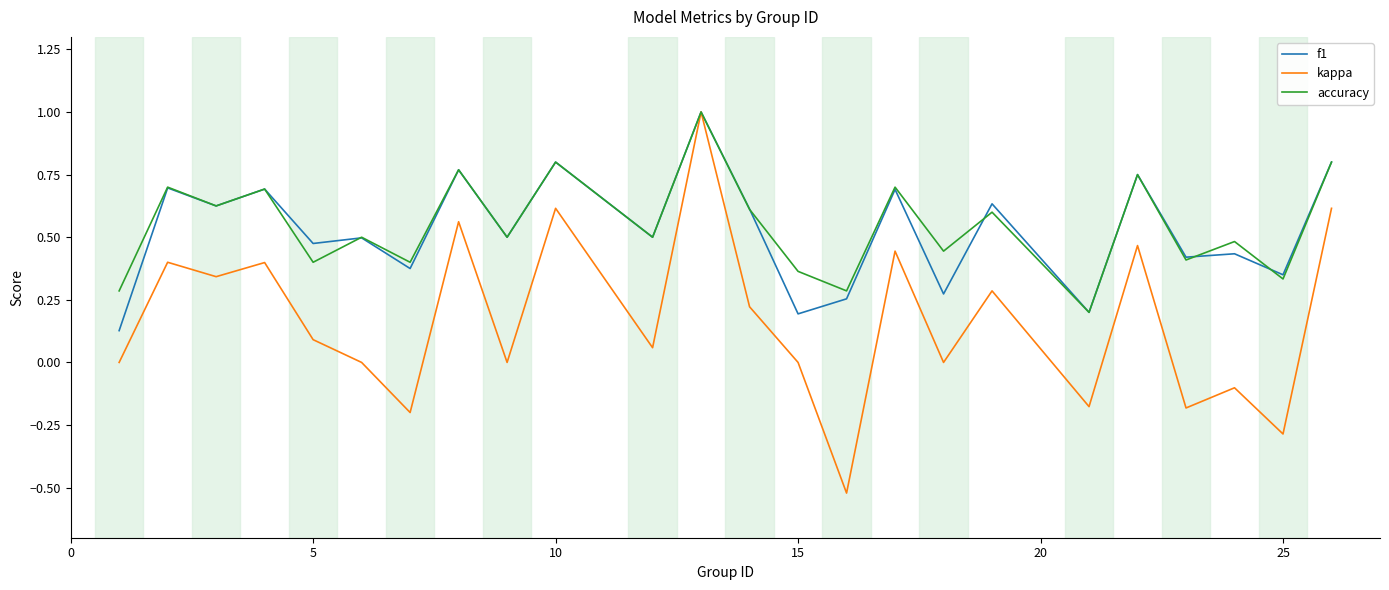

What is the greatest value displayed?

1.0